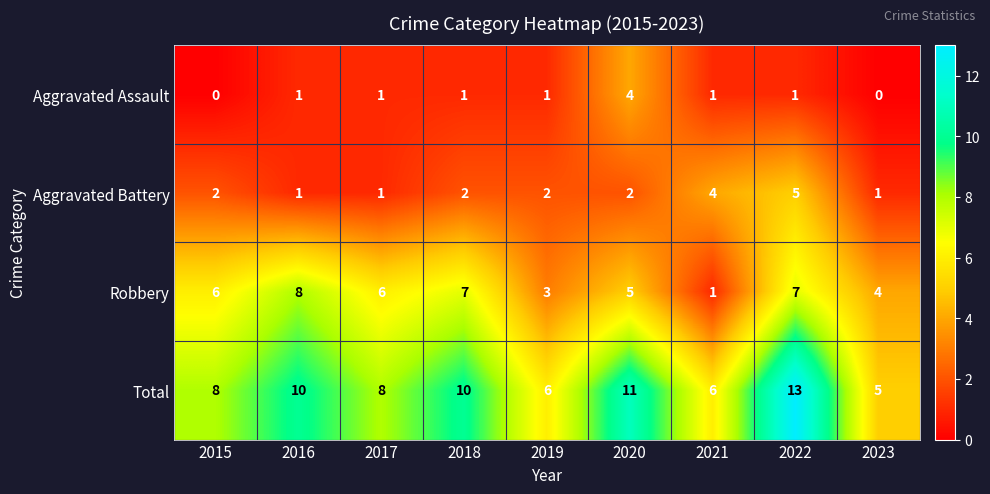

What is the average value of the Total series?

9